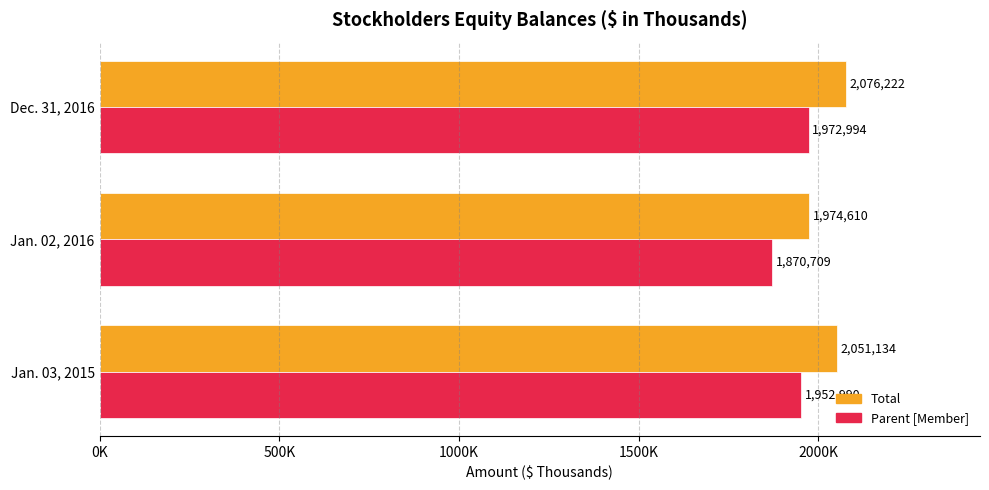

At how many categories does at least one series exceed 1980734?

2